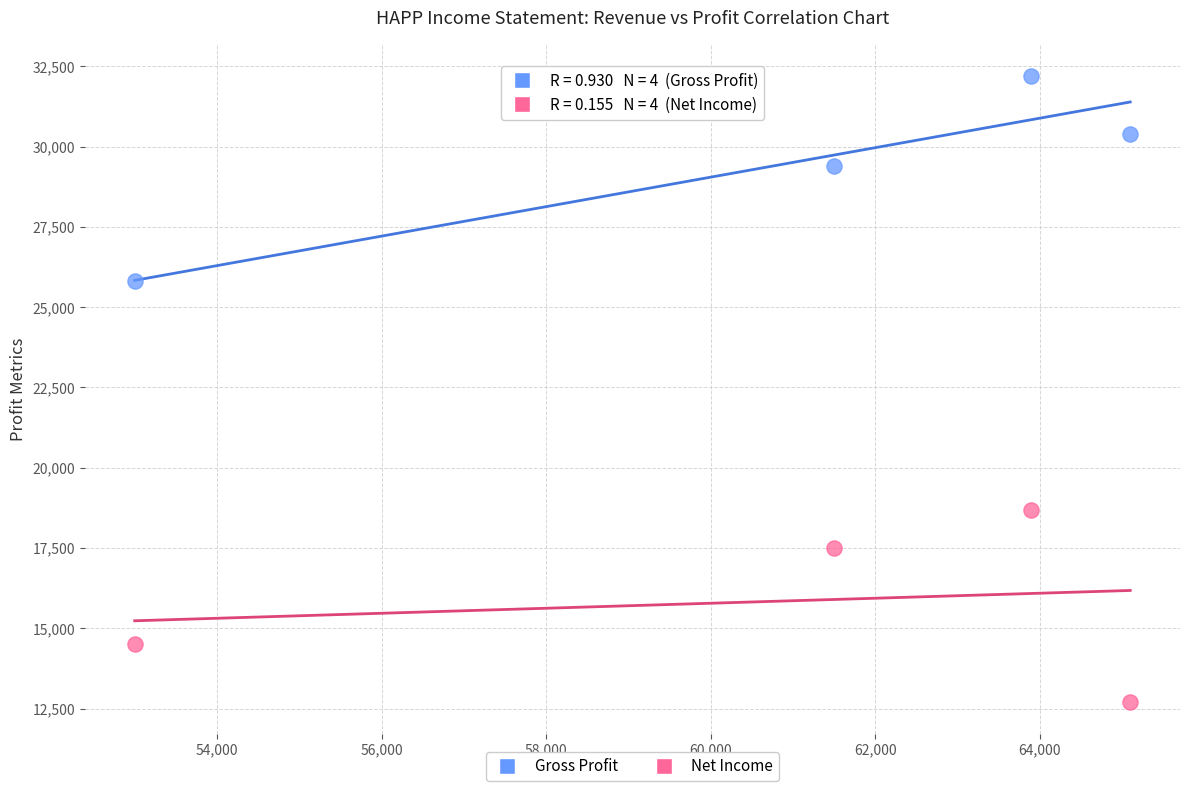

Which series contains the highest Y value?

Gross Profit